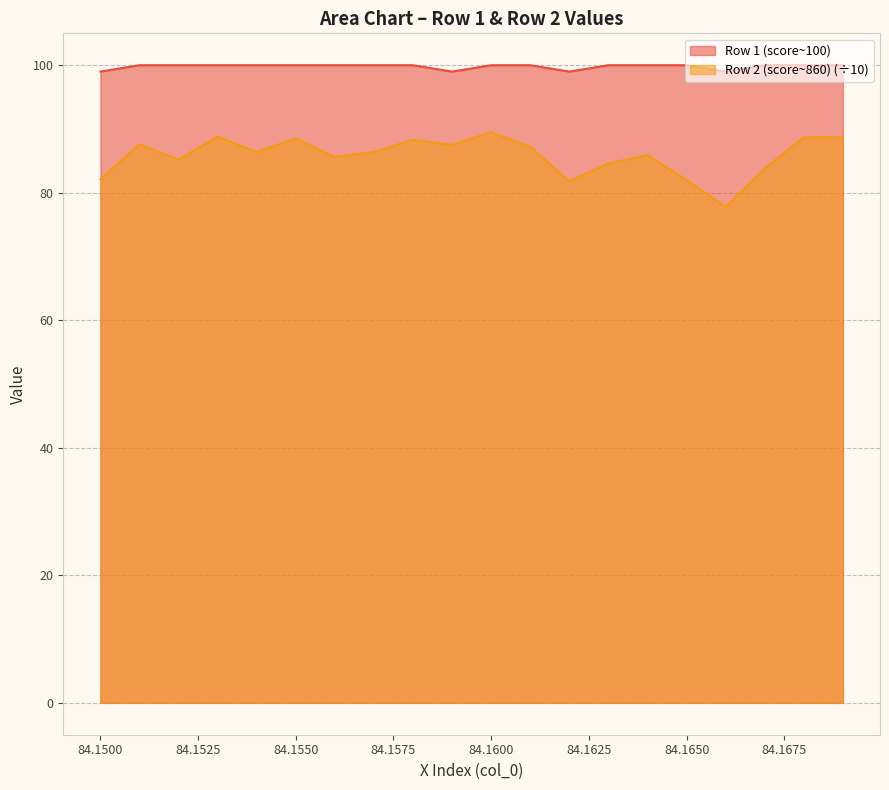

Which series has the largest total across all categories?

Row 1 (score~100)